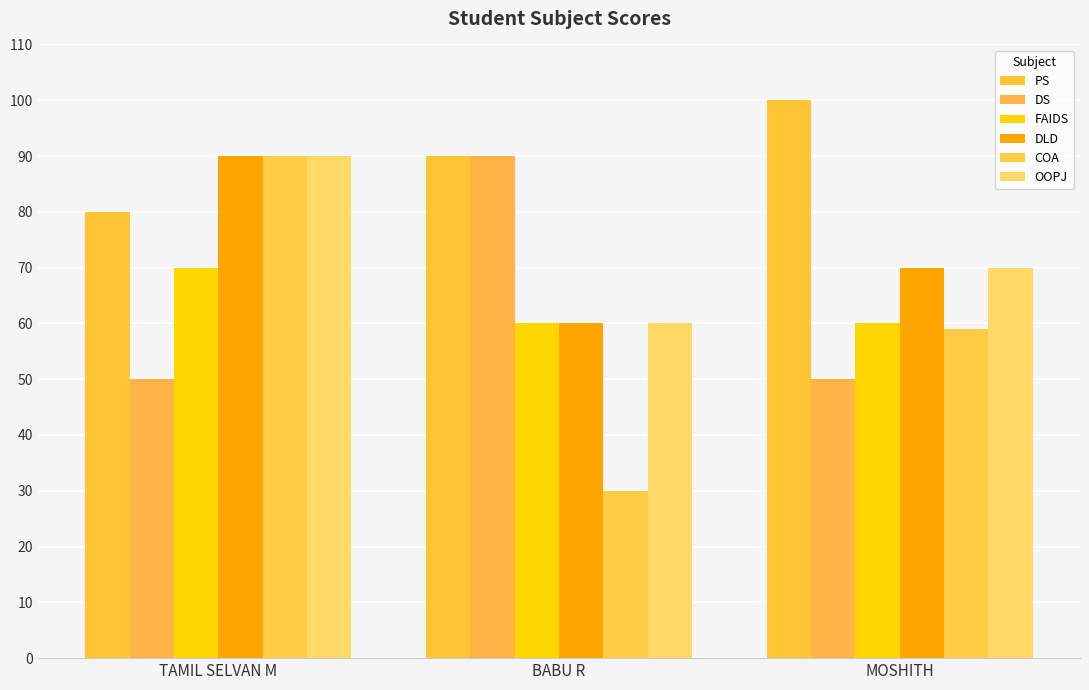

What value does the DS series have at TAMIL SELVAN M?

50